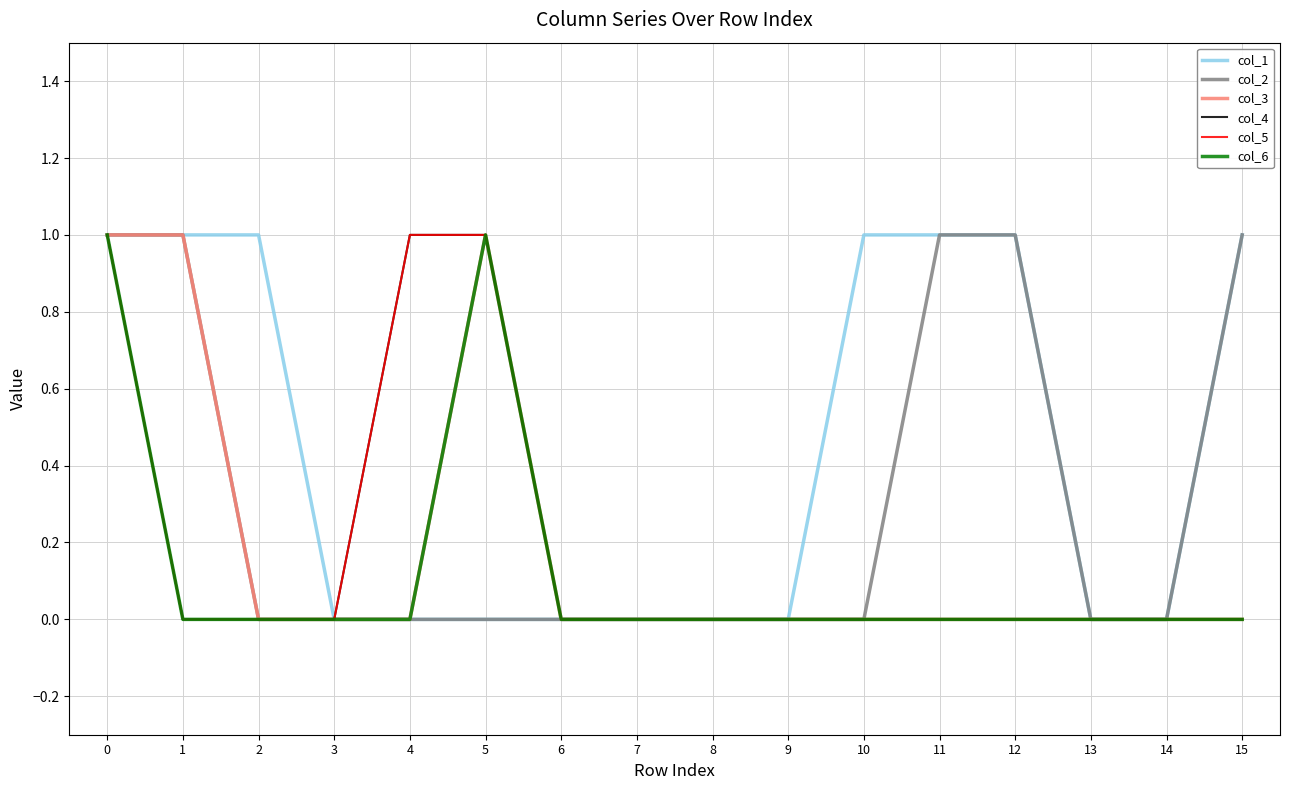

At 4, list the series in order from largest to smallest.

col_4, col_5, col_1, col_2, col_3, col_6